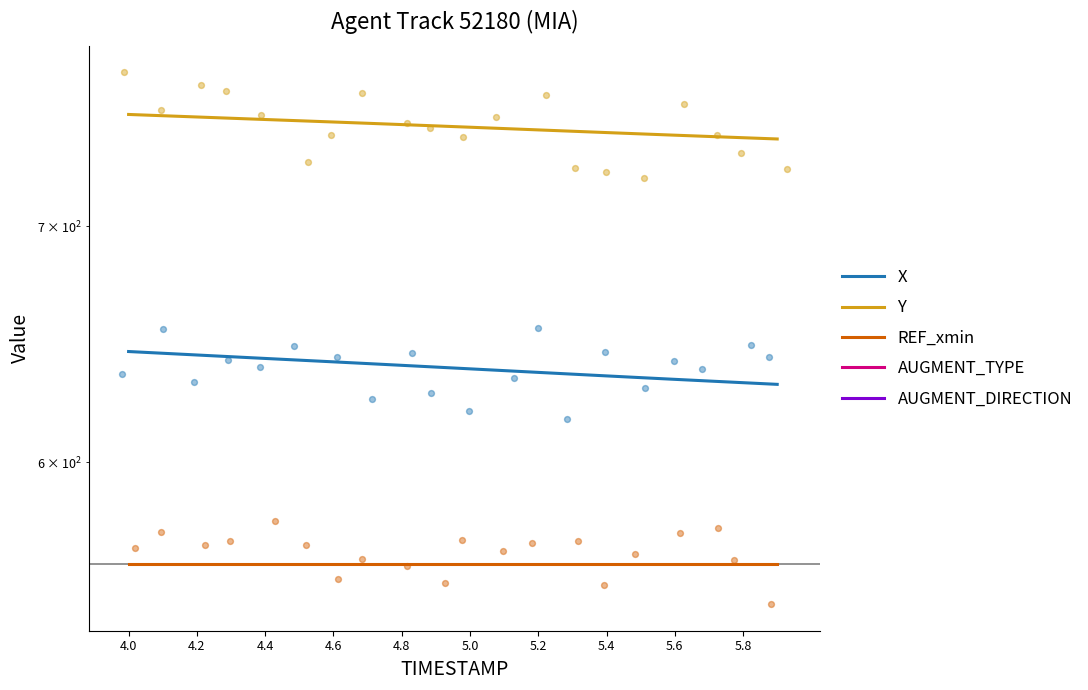

Which series has the widest spread of Y values?

X